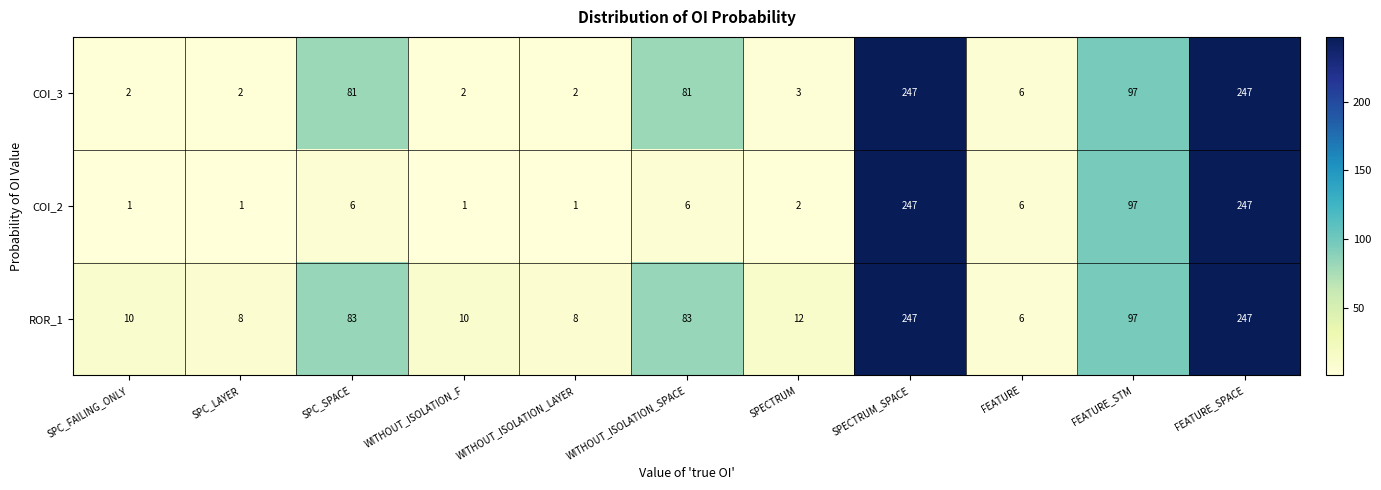

The COI_2 series shows 1 at WITHOUT_ISOLATION_F. True or false?

True